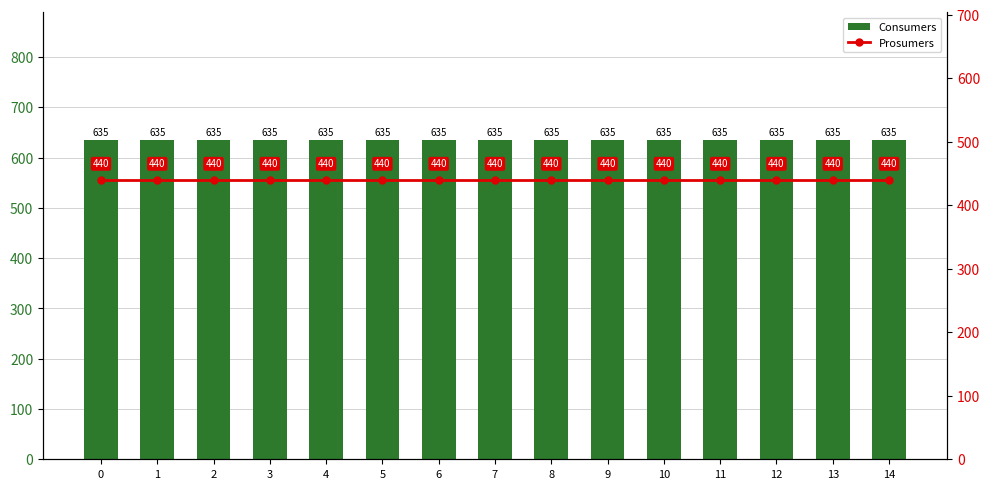

Rank the series by their maximum value, from lowest to highest.

Prosumers, Consumers